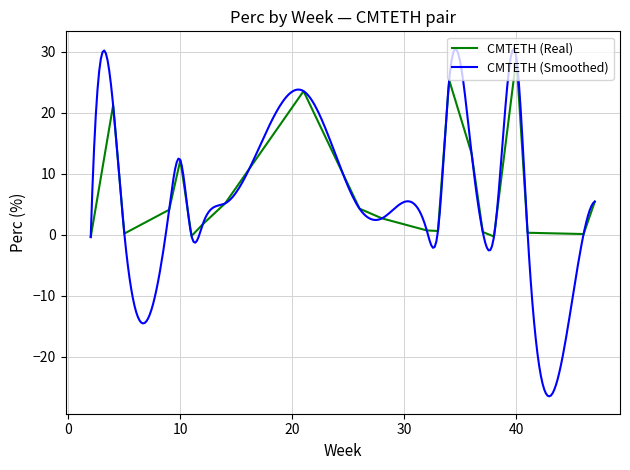

What is the highest value of the CMTETH series?

29.0